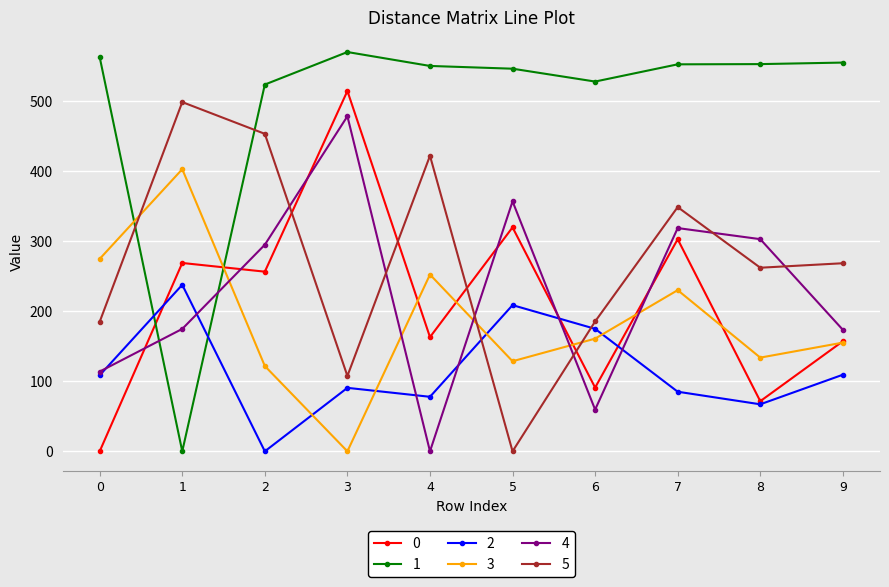

How many lines are shown in the chart?

6